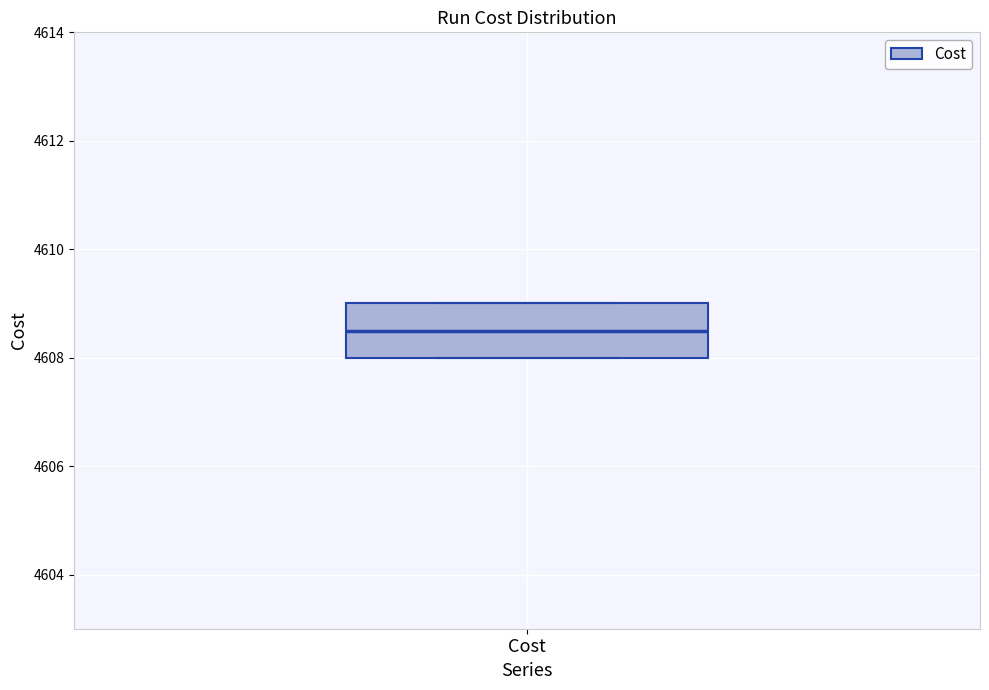

Where is the upper edge of the box for Cost on the y-axis? The values are not printed on the chart, so give them approximately, as read against the axis.

4609.0